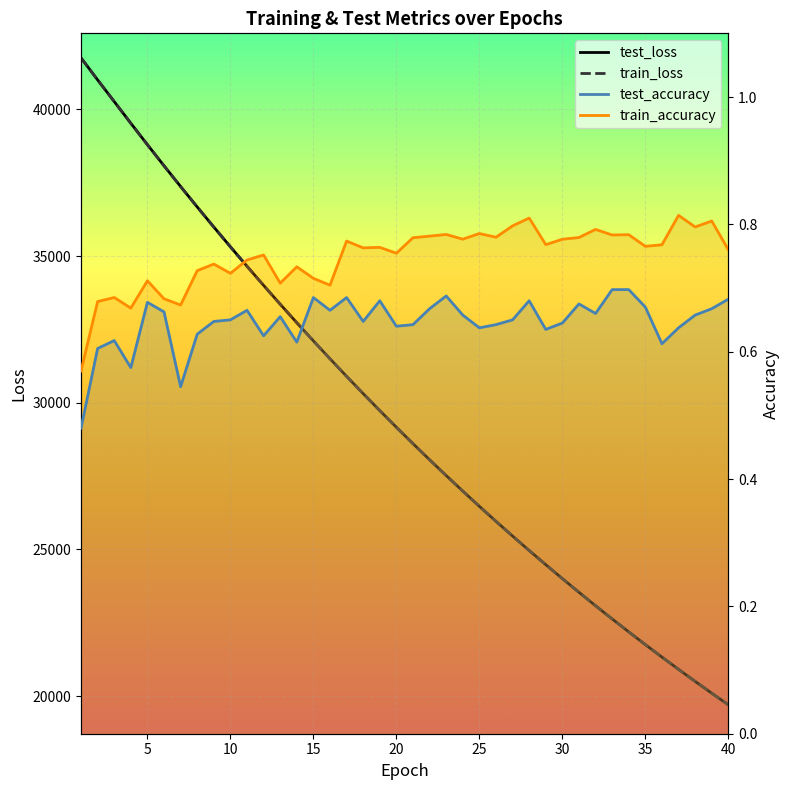

True or false: train_loss and test_accuracy intersect in this chart.

False